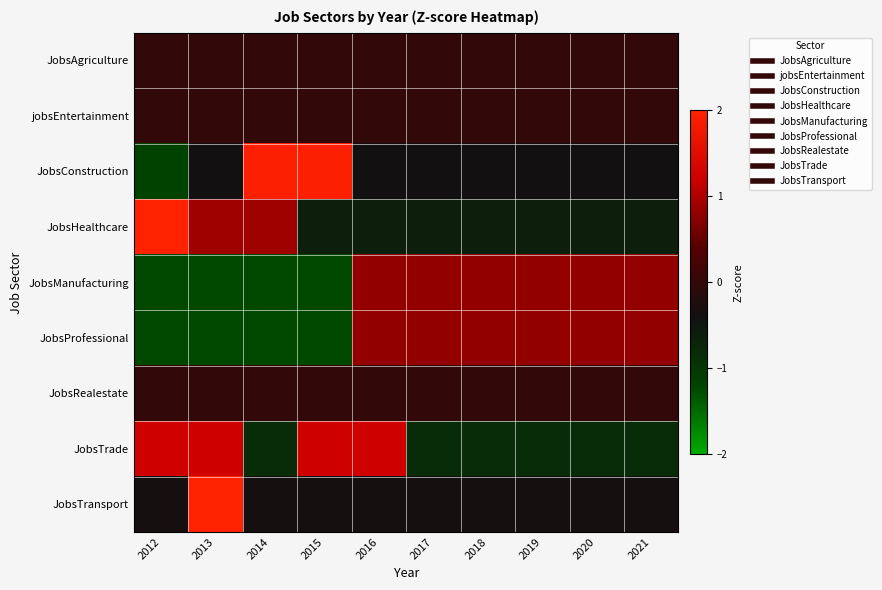

Which has a higher value, 2020 or 2012?

2020